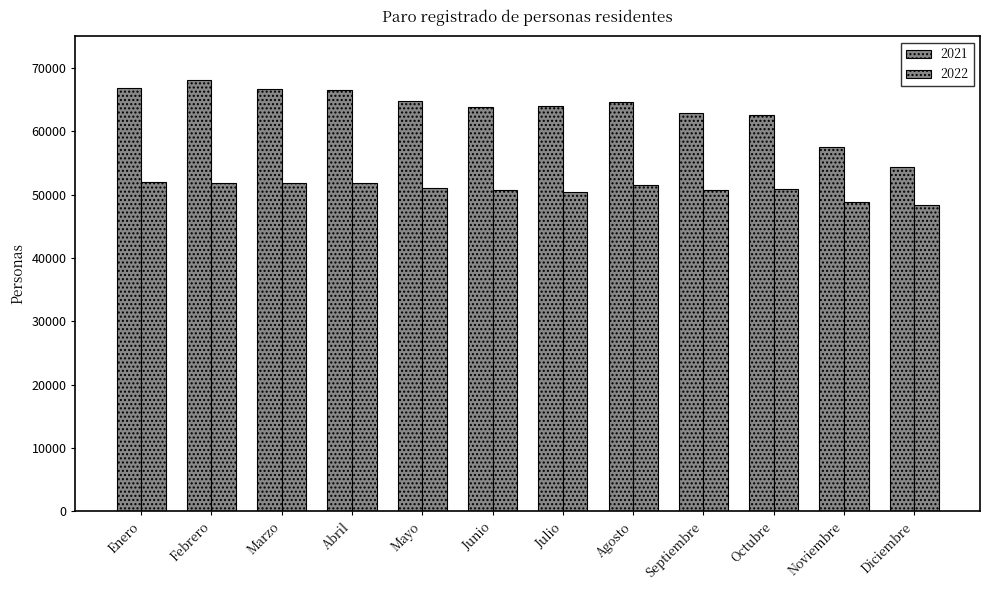

Count the number of data series in this chart.

2